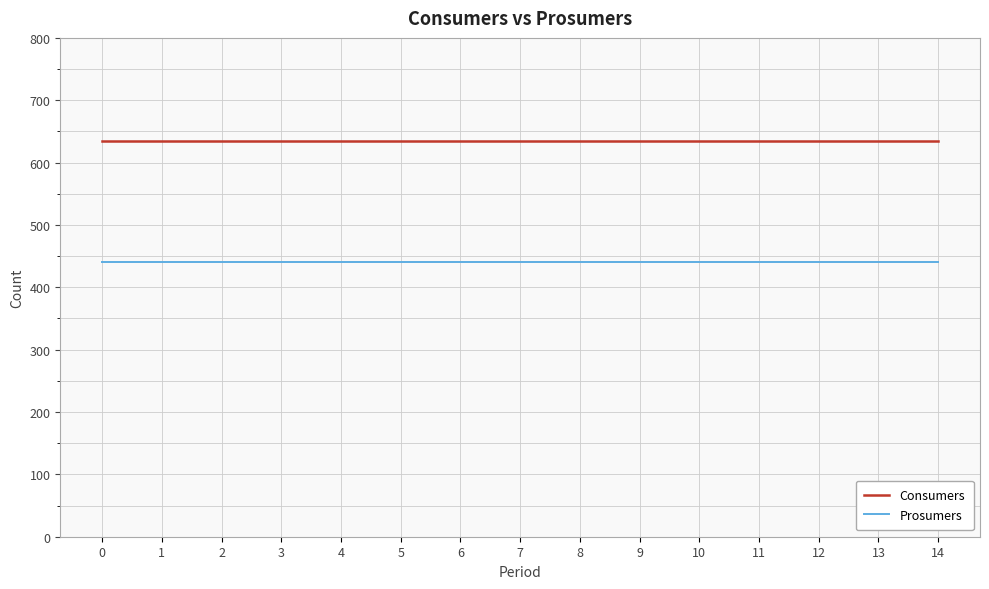

At how many categories does at least one series exceed 588?

15